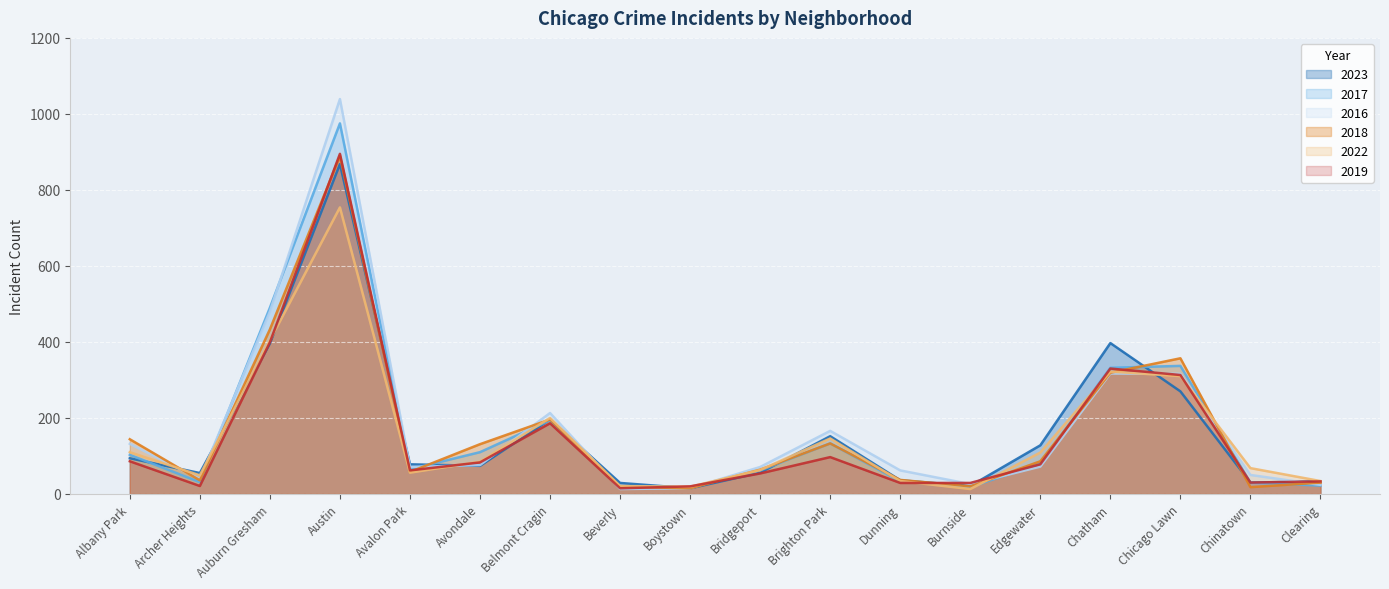

Rank the series at Edgewater from highest to lowest value.

2023, 2022, 2018, 2017, 2019, 2016